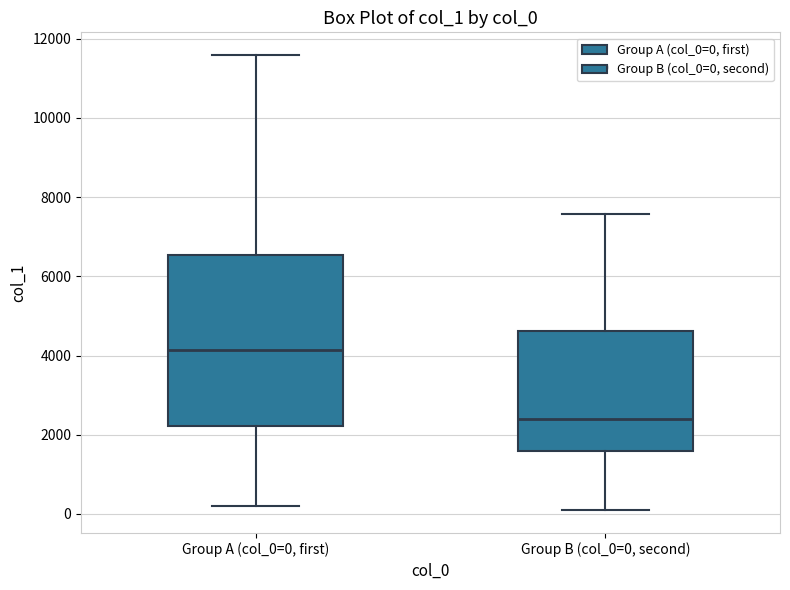

Reading left to right, transcribe this box plot: for each box, give where its median line is, the range the box spans, and where its two whiskers end, as read against the y-axis. The values are not printed on the chart, so give them approximately, as read against the axis.

Group A (col_0=0, first): median 4200, box 2200 to 6600, whiskers 200 to 11600
Group B (col_0=0, second): median 2400, box 1600 to 4600, whiskers 0 to 7600